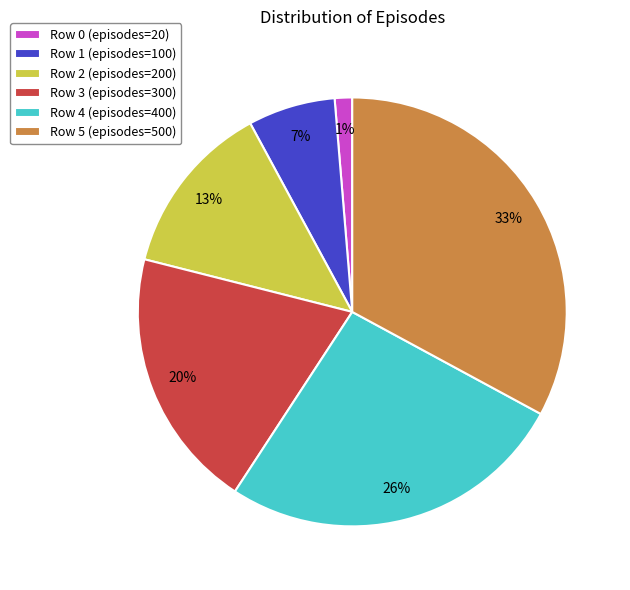

Which category has the biggest portion of the pie?

Row 5